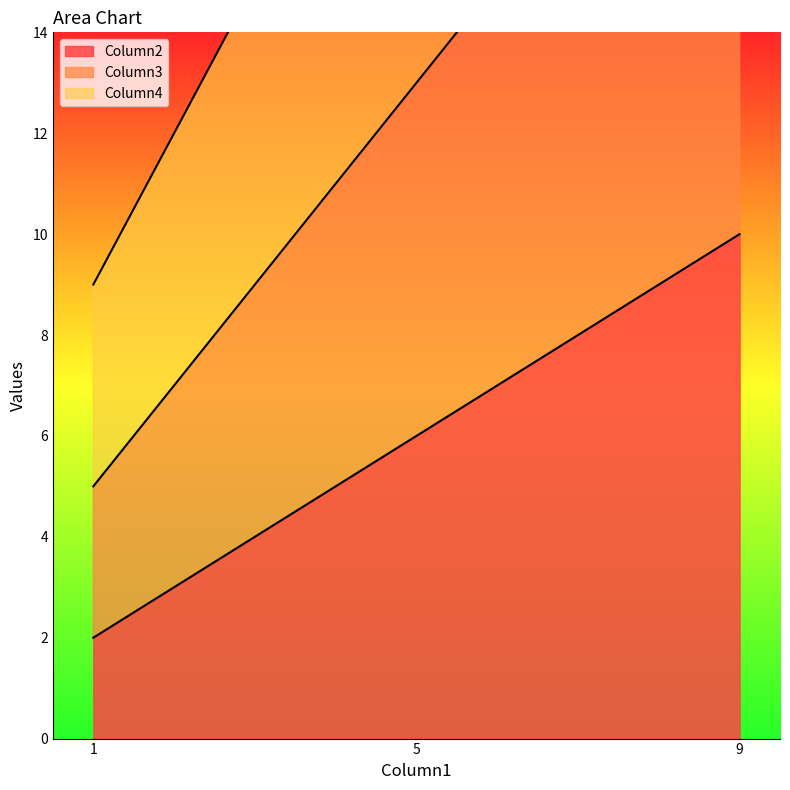

Is it true that Column4 equals 36 at 5?

False